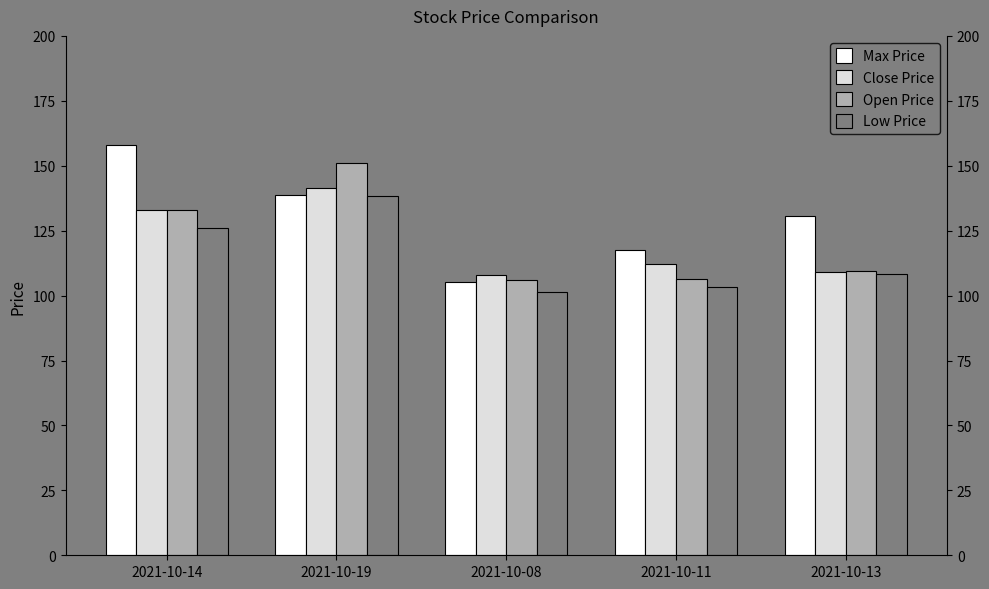

At which category is the sum across all series the highest?

2021-10-19